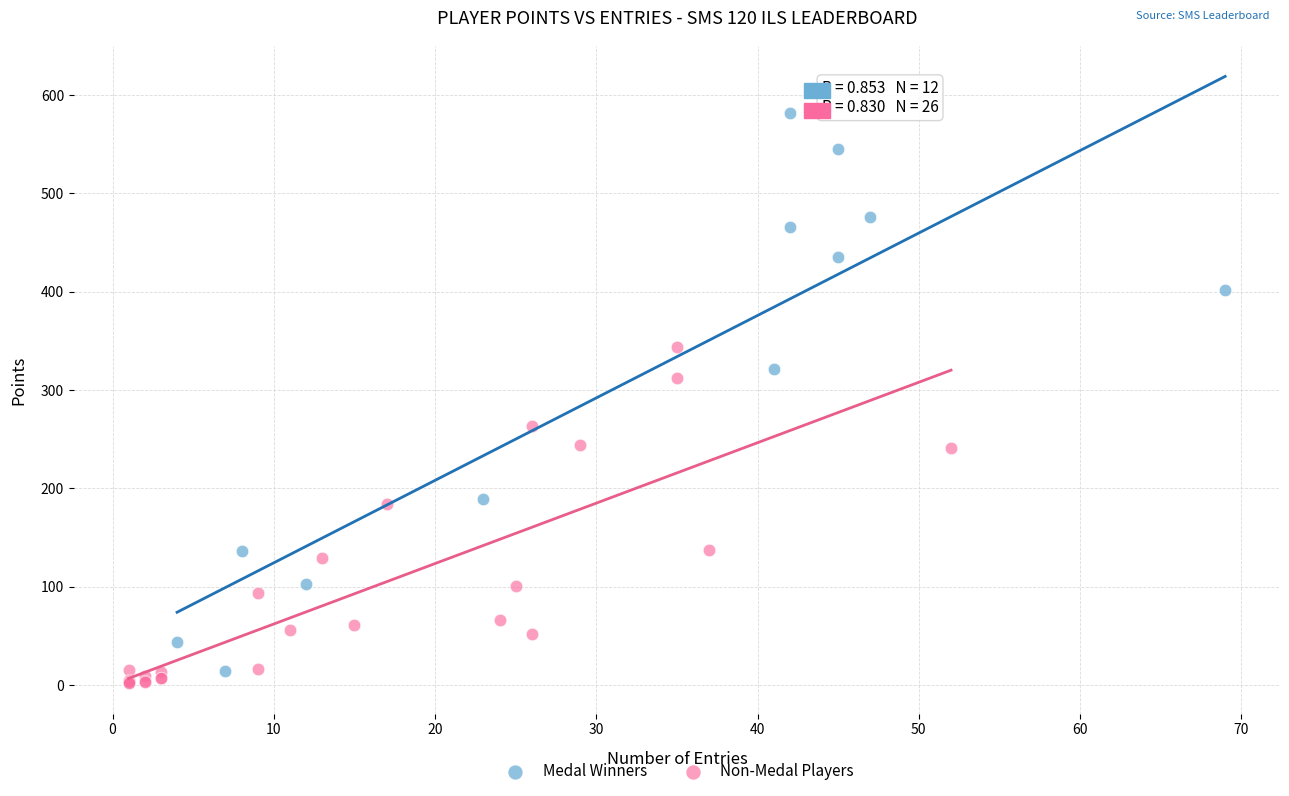

What are all the series names shown in the legend?

Medal Winners, Non-Medal Players